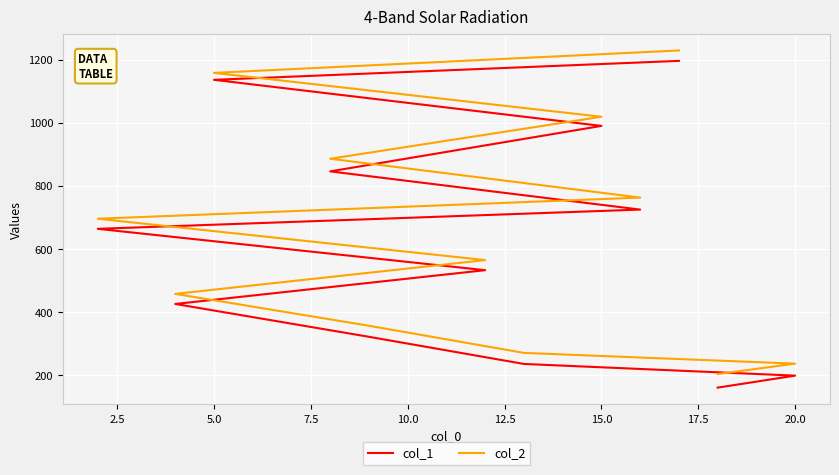

What is the spread (max minus min) of values at 20.0?

40